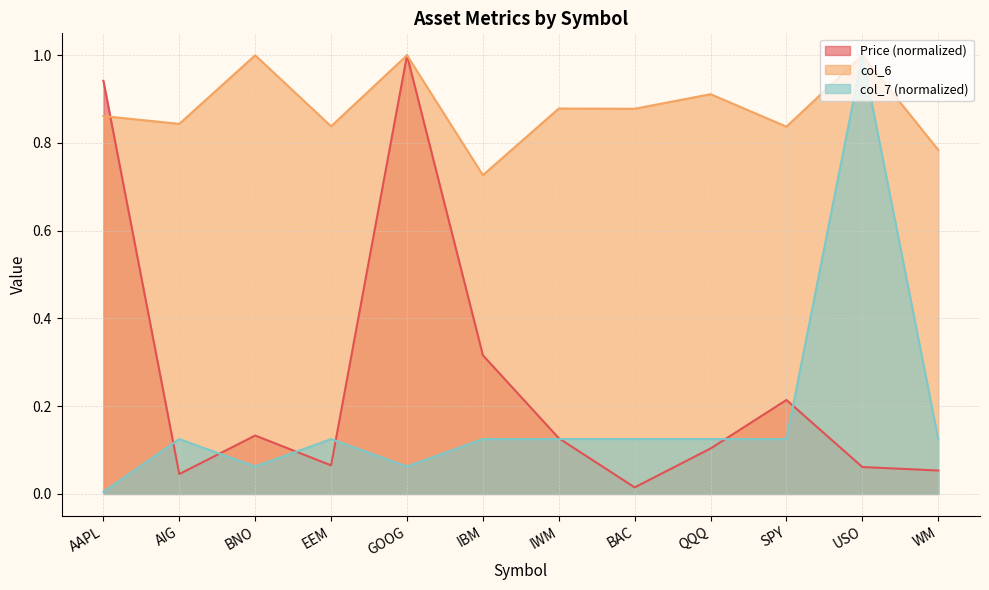

At which category does col_7 reach its first local valley?

BNO